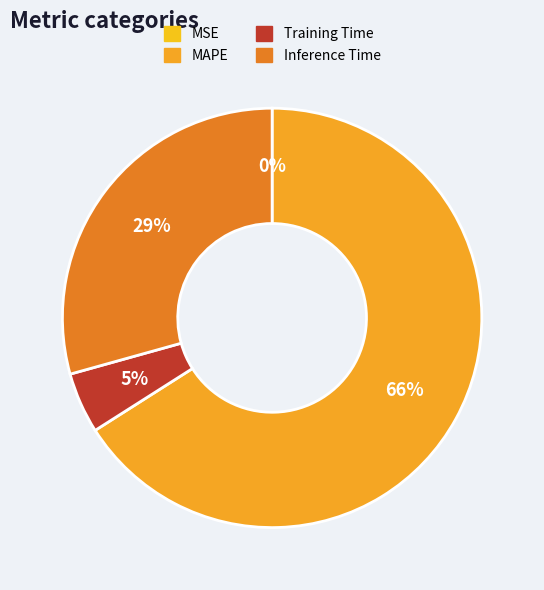

Which has a higher value, MAPE or Inference Time?

MAPE